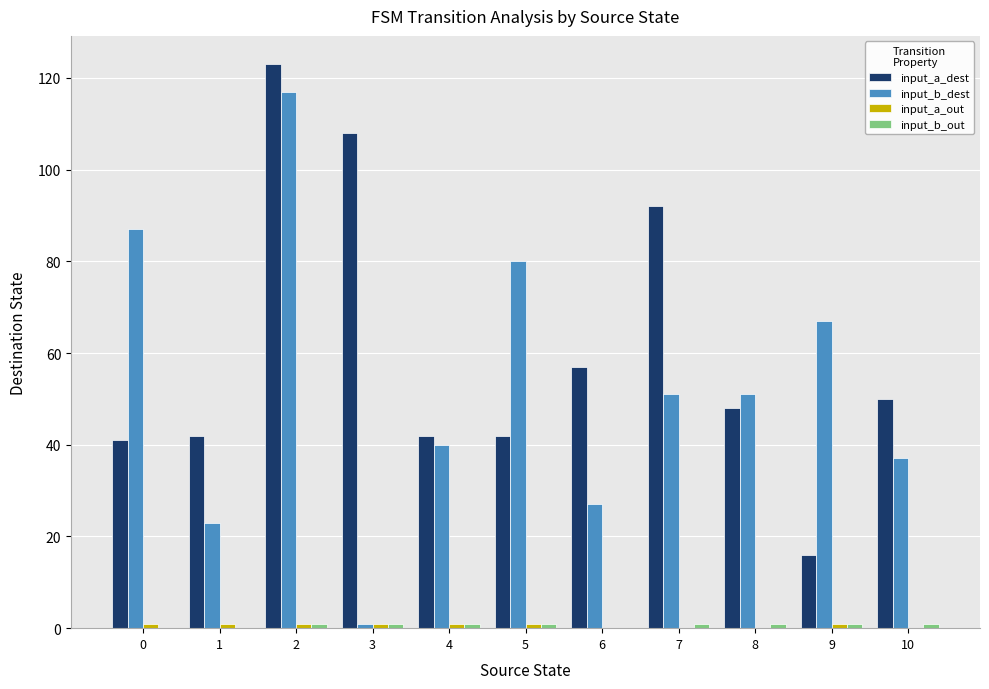

Between 2 and 6, which series saw the biggest shift?

input_b_dest